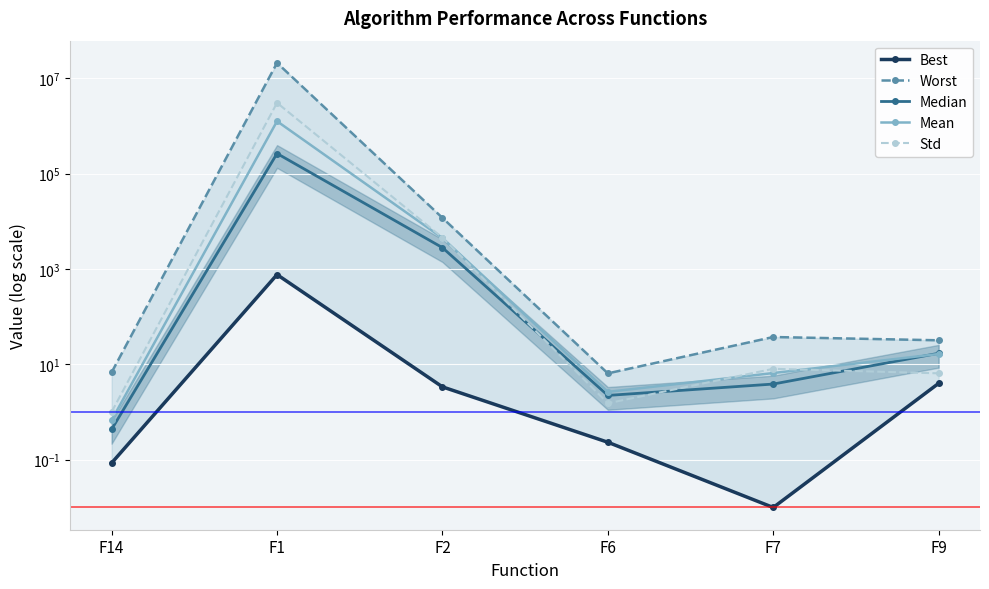

Is the value of Worst at F14 greater than the value of Std at F2?

No